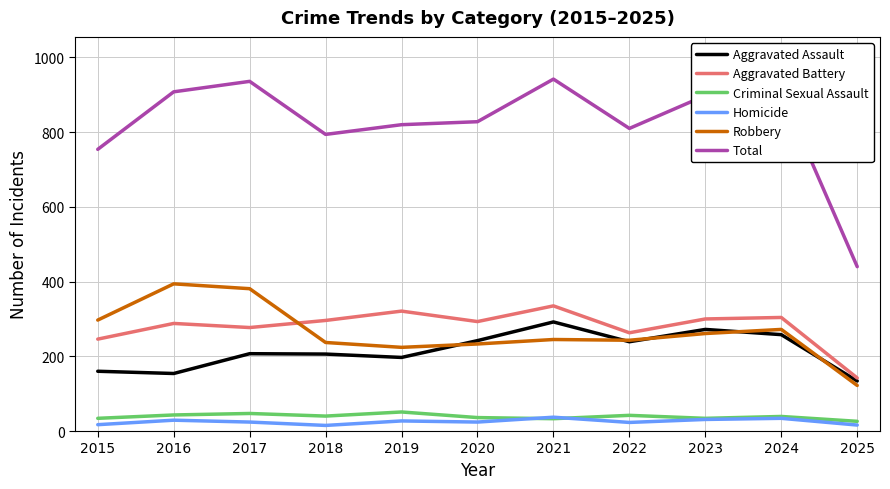

True or false: Criminal Sexual Assault and Robbery intersect in this chart.

False